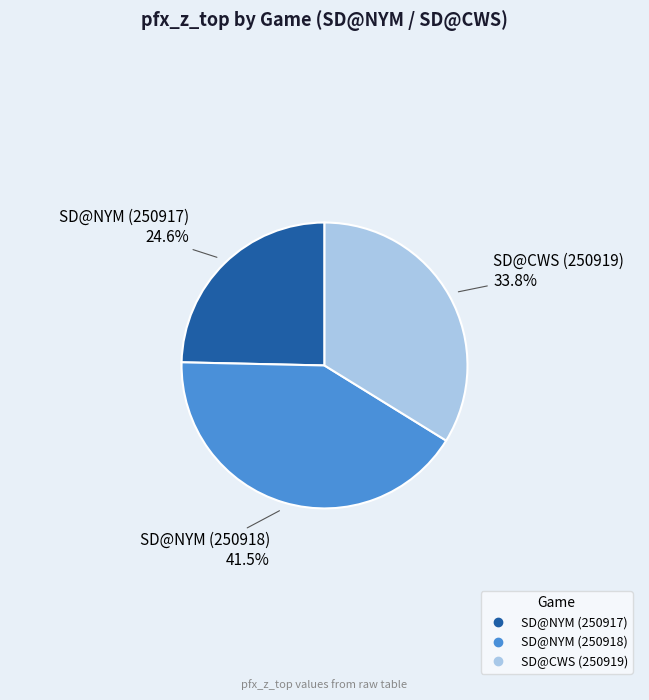

Count the number of slices in the pie.

3